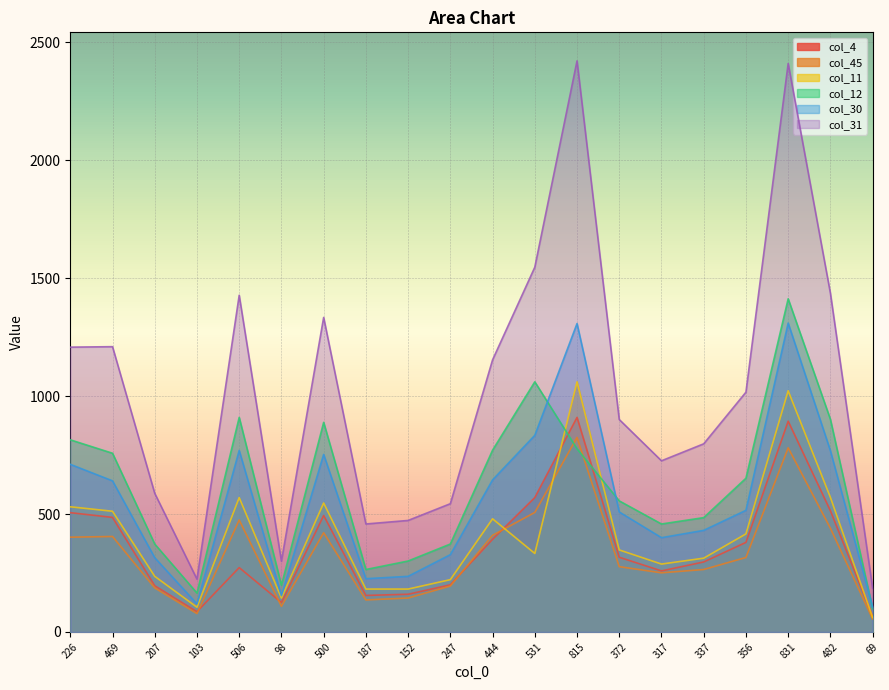

Which series changed the most between 500 and 337?

col_31